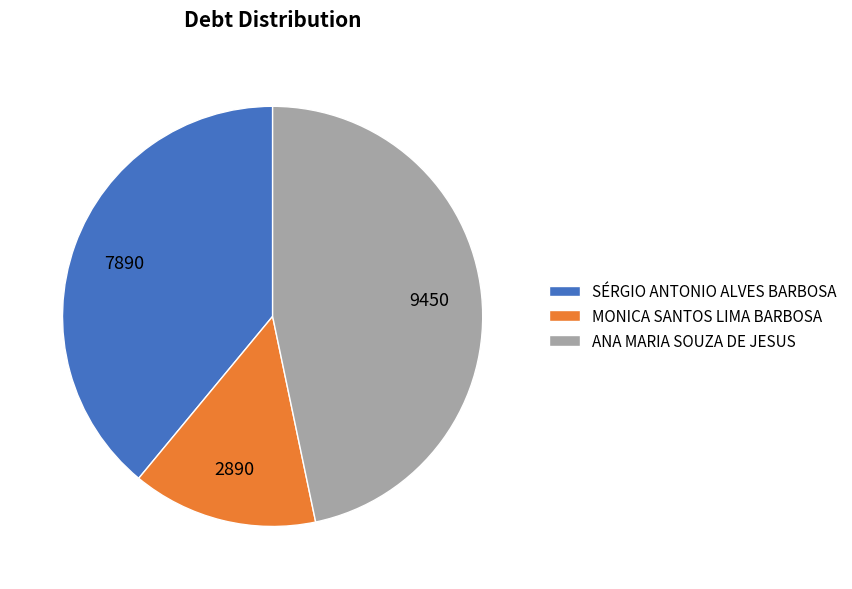

Do SÉRGIO ANTONIO ALVES BARBOSA and MONICA SANTOS LIMA BARBOSA together represent more than half of the pie?

Yes